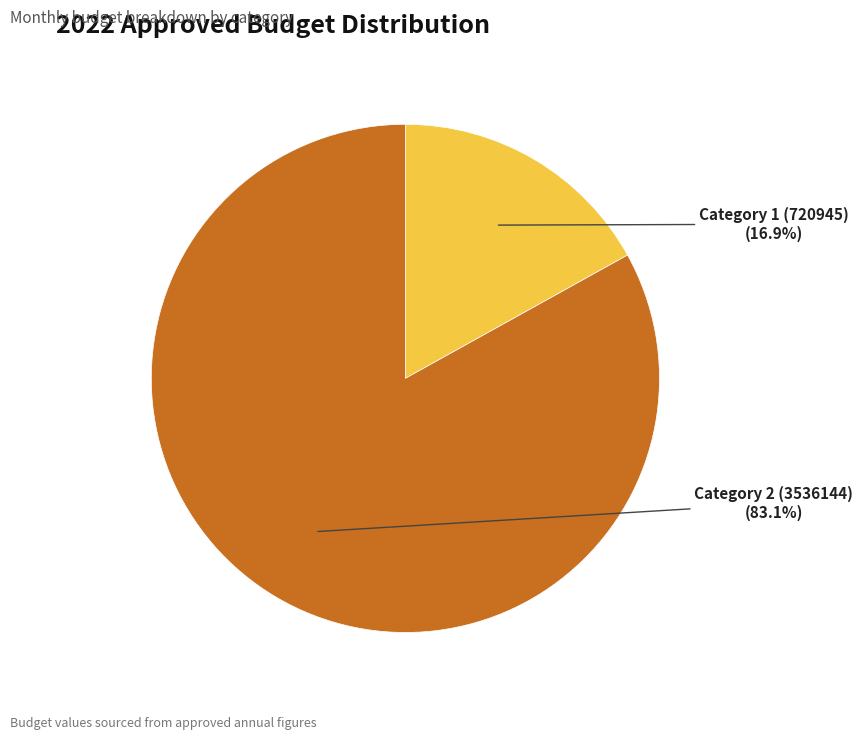

Which slice is the smallest?

Category 1 (720945)